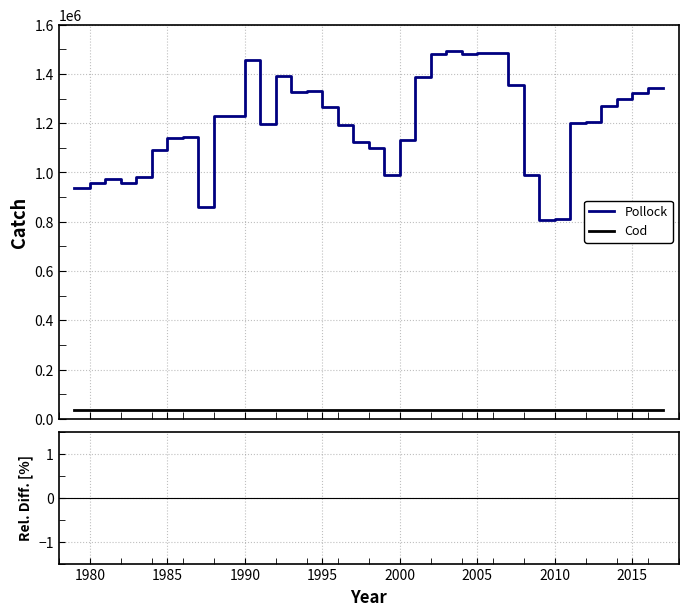

At how many categories does at least one series exceed 336734?

39